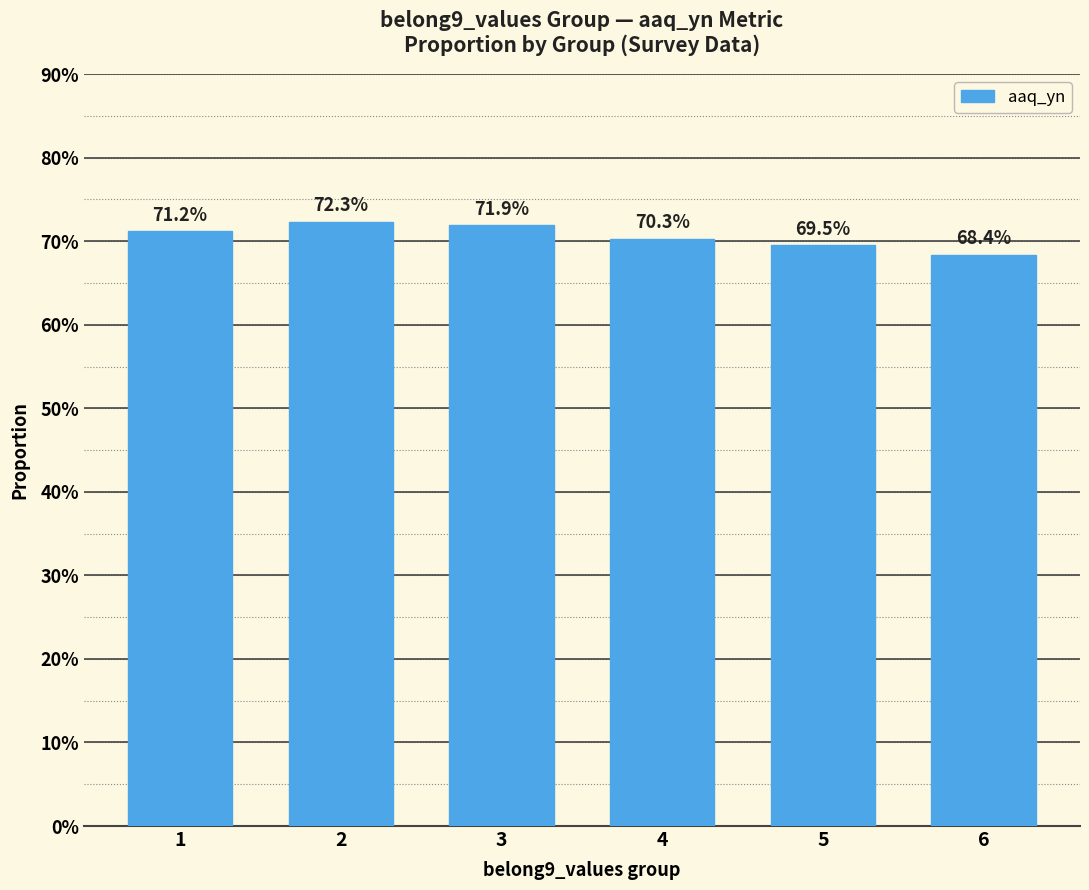

What is the value of the 3rd bar from the left?

0.7